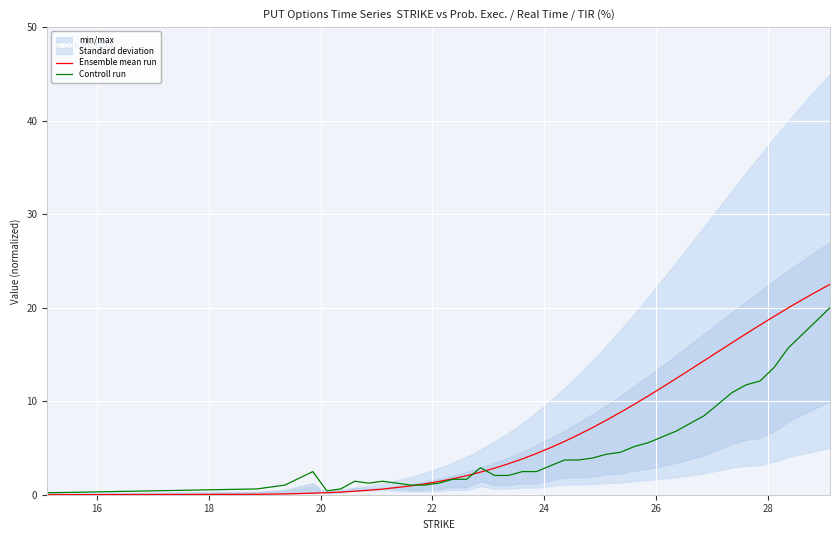

What is the sum of all Controll run values?

220.6